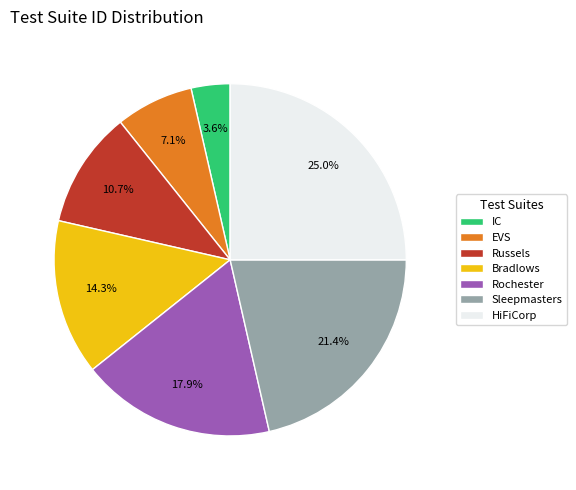

Do HiFiCorp and Sleepmasters together represent more than half of the pie?

No